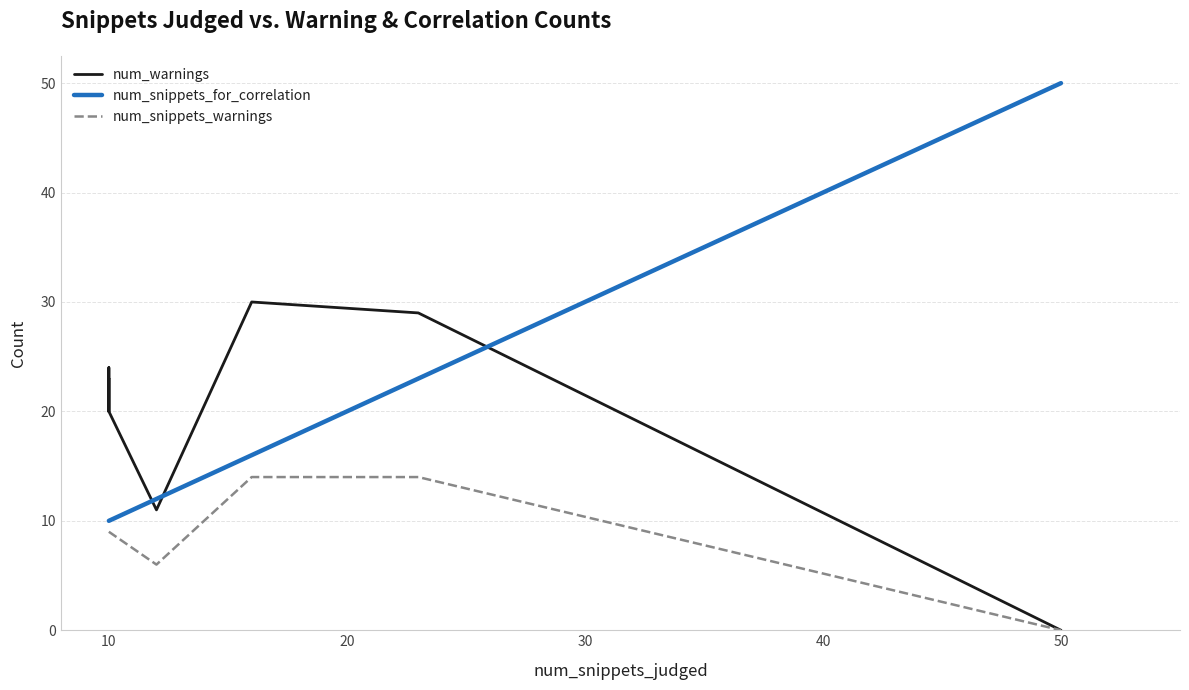

Reading right to left, what are all the values shown in this chart?

num_warnings: 0	29	29	29	30	30	30	30	30	11	11	11	11	20	23	20	24	23
num_snippets_for_correlation: 50	23	23	23	16	16	16	16	16	12	12	12	12	10	10	10	10	10
num_snippets_warnings: 0	14	14	14	14	14	14	14	14	6	6	6	6	9	9	9	9	9